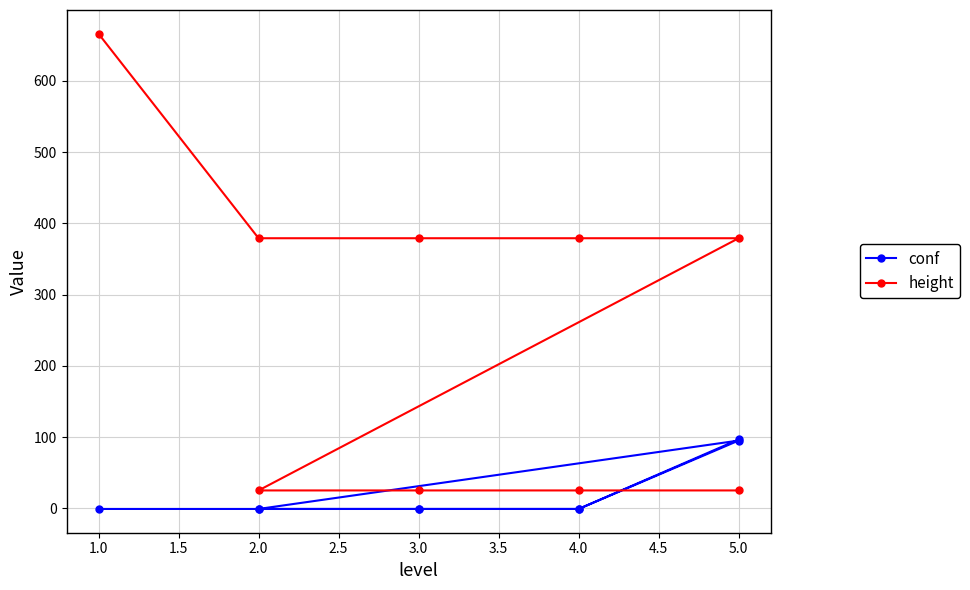

What is the average value of the height series?

253.6